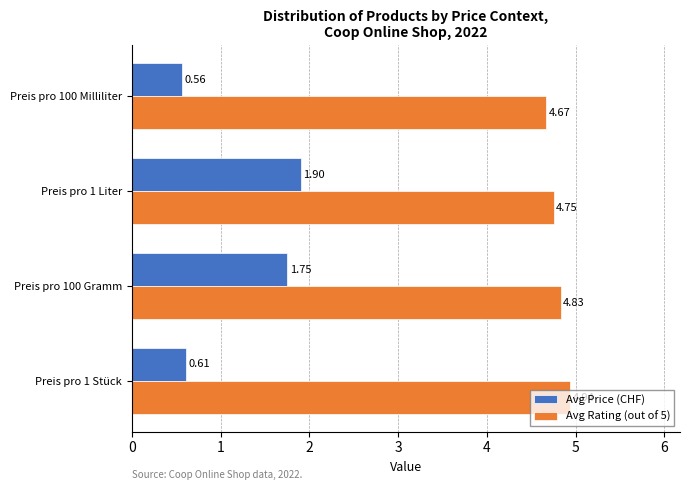

Rank the series by their maximum value, from highest to lowest.

Avg Rating (out of 5), Avg Price (CHF)